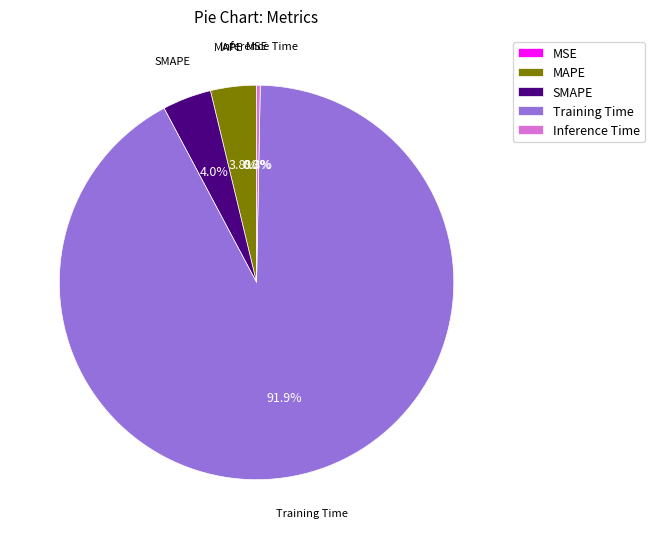

To the nearest percent, what is the difference between the Inference Time and SMAPE slice percentages?

4%